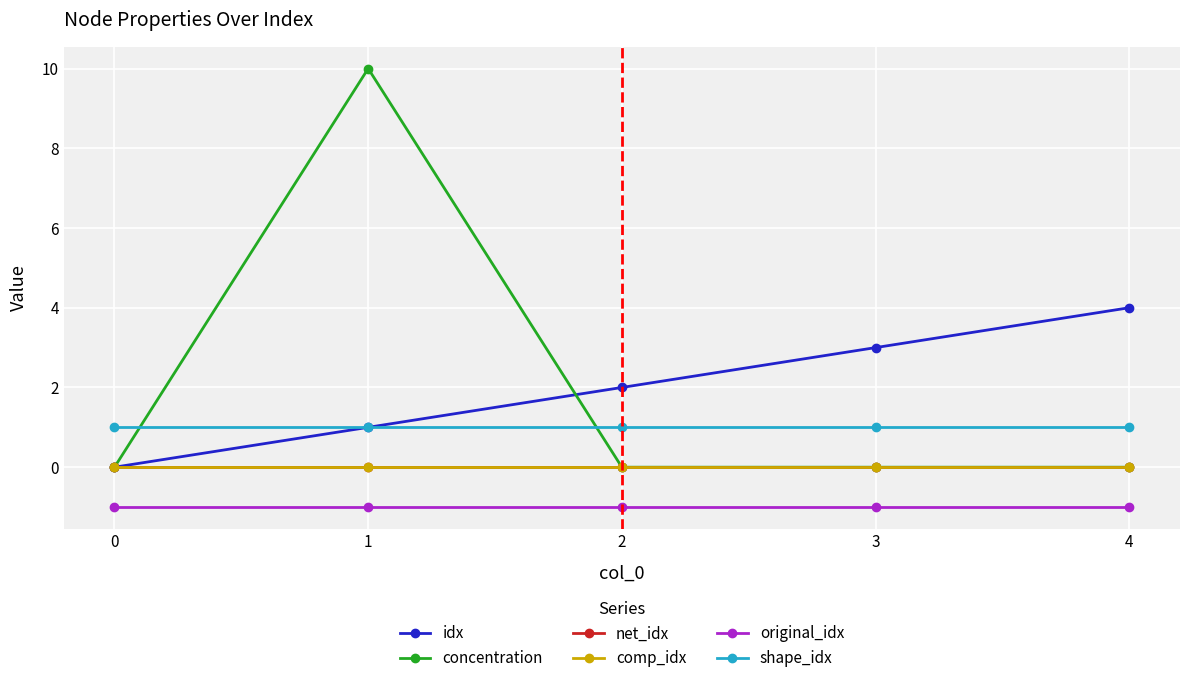

Does the chart have visible grid lines?

Yes